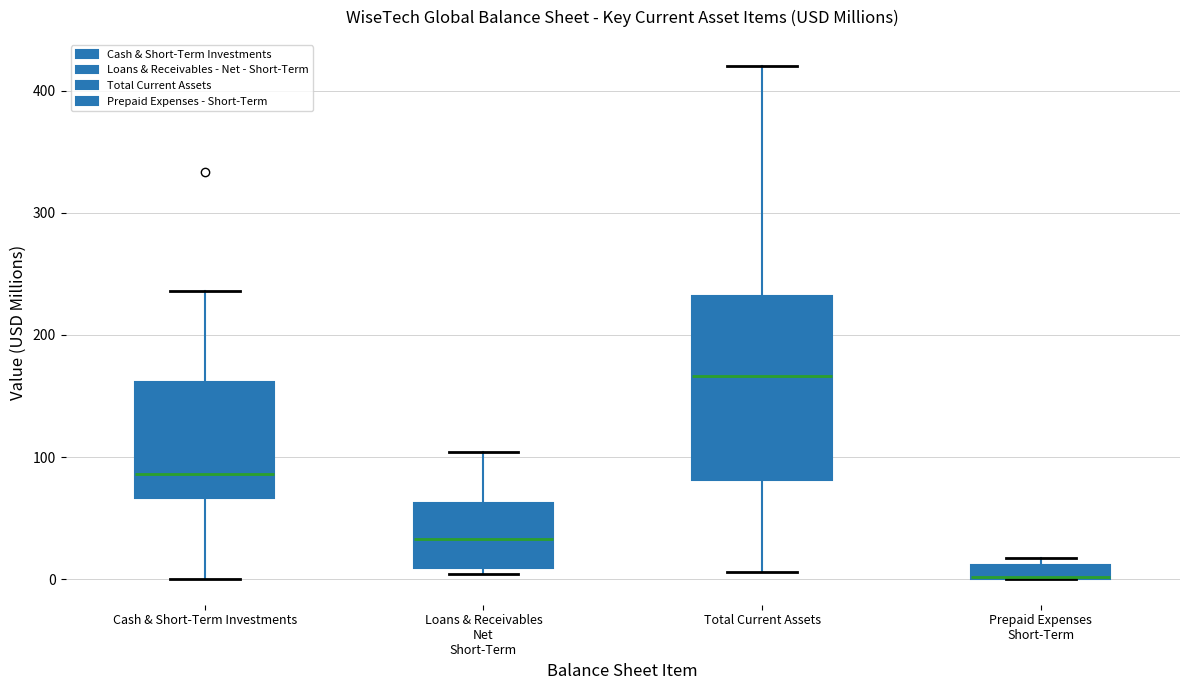

Where is the upper edge of the box for Prepaid Expenses Short-Term on the y-axis? The values are not printed on the chart, so give them approximately, as read against the axis.

10